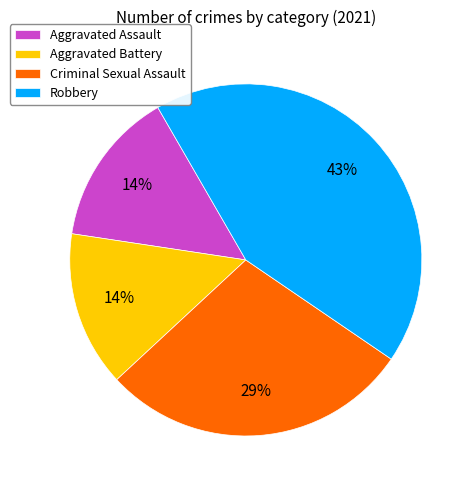

Is there a majority slice in this chart?

No